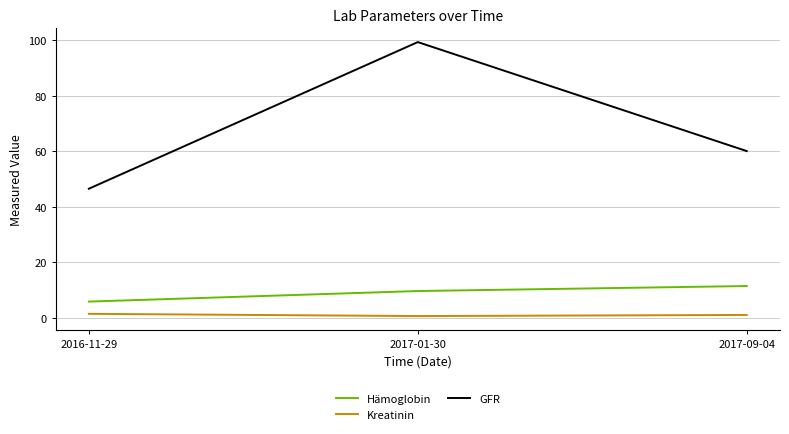

Which series has the largest range (max minus min)?

GFR